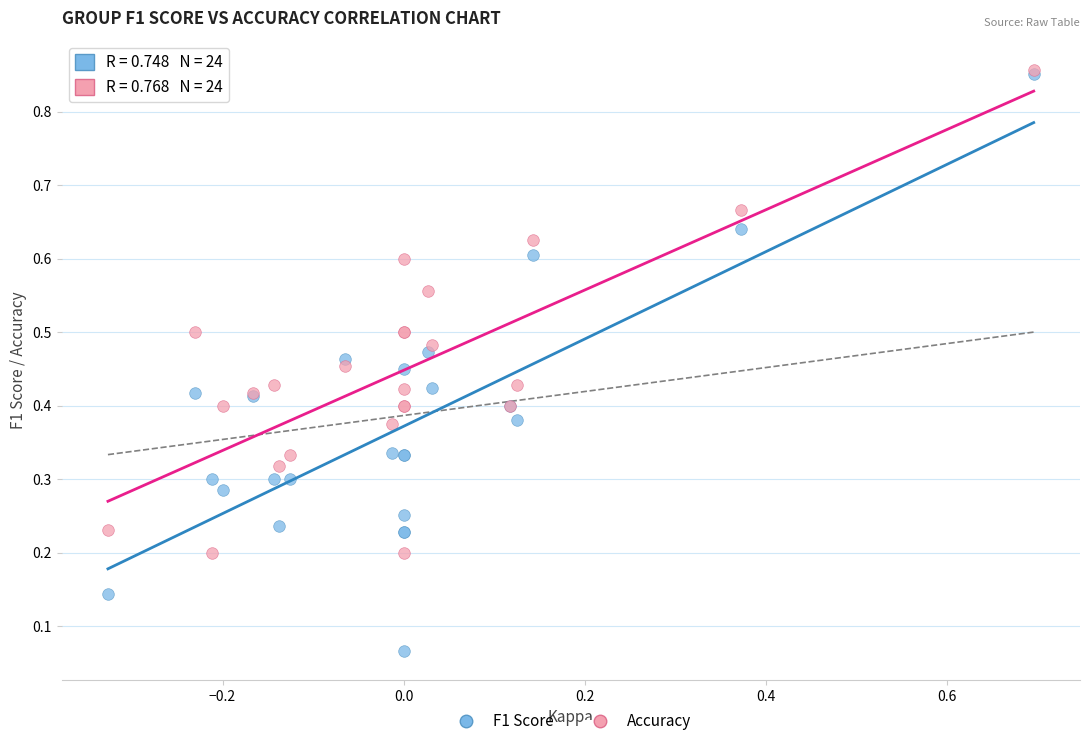

Which series reaches the minimum Y coordinate?

F1 Score